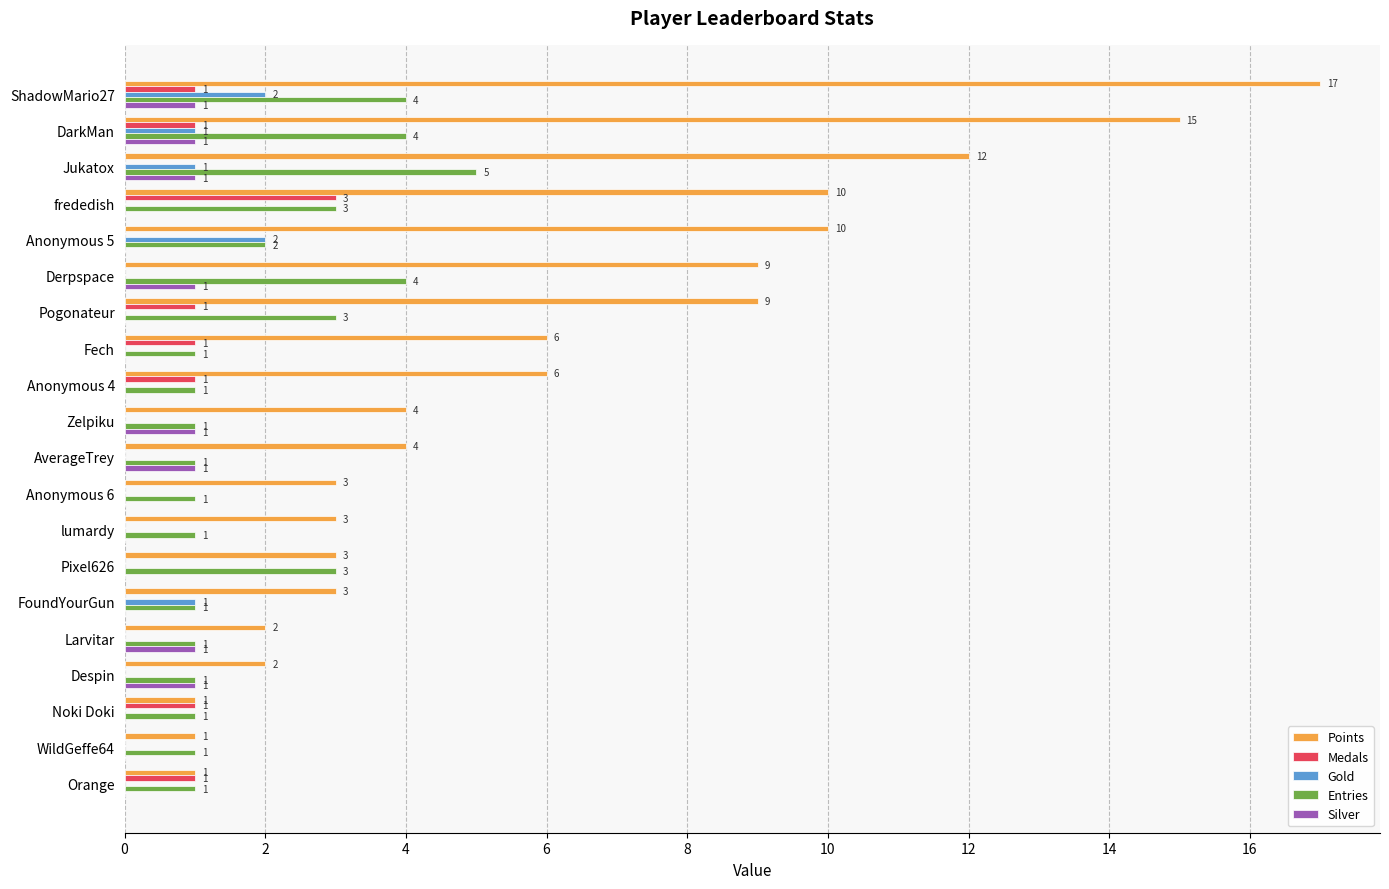

What are all the series names shown in the legend?

Points, Medals, Gold, Entries, Silver